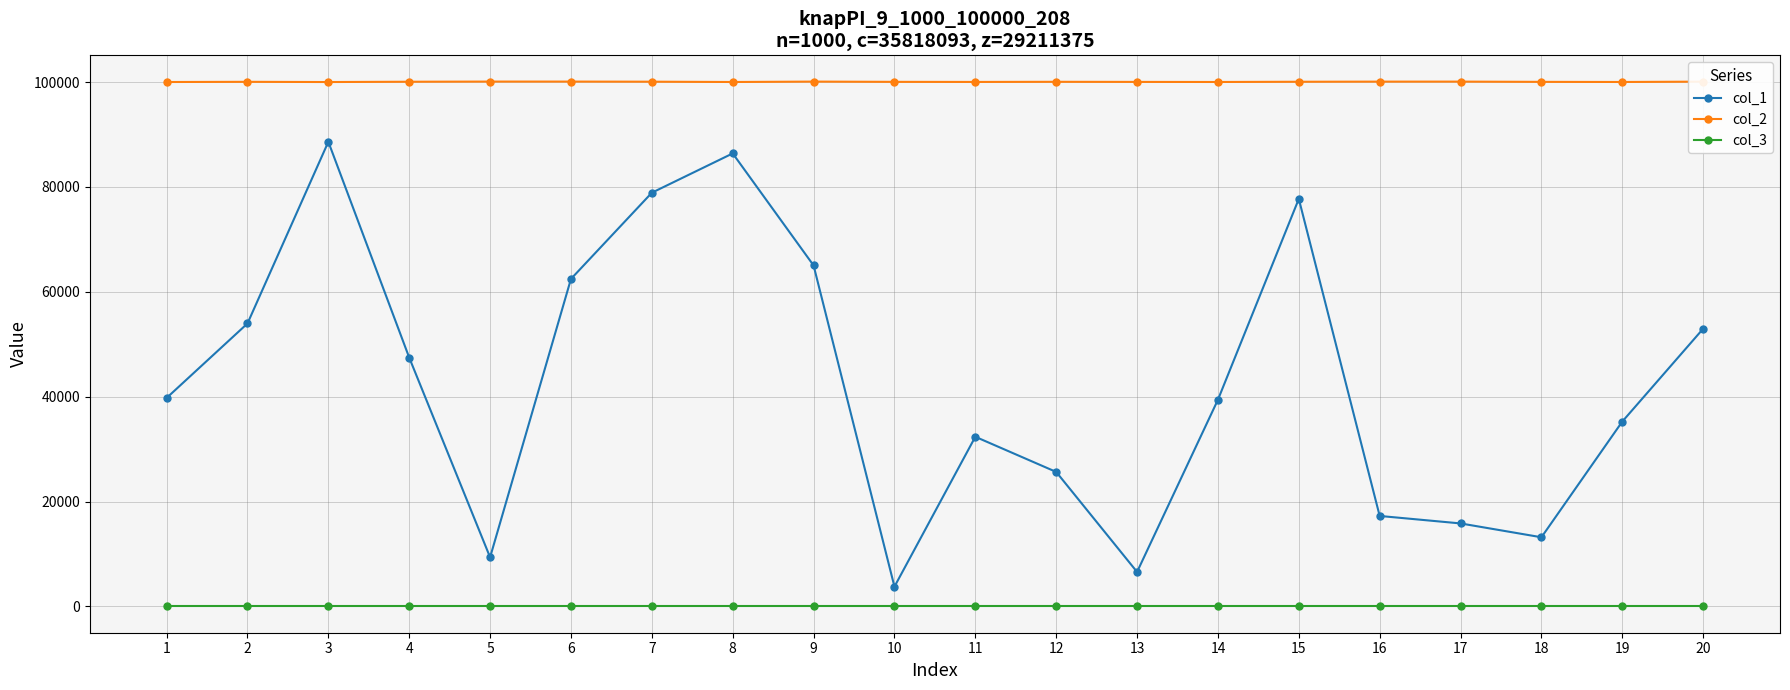

How many categories are shown in the chart?

20